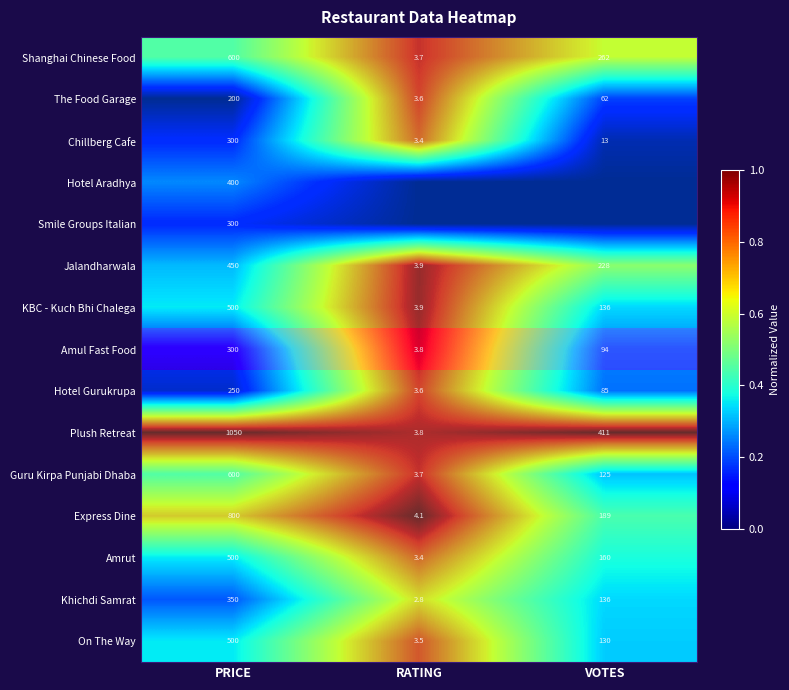

Where is Hotel Aradhya nearest to the value 0?

PRICE